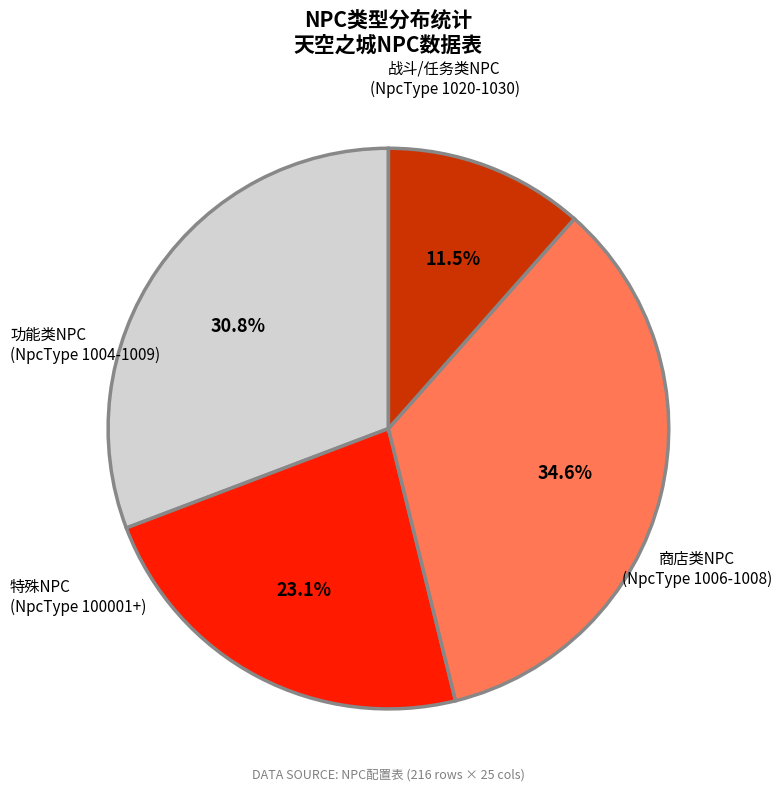

Does any single category account for the majority?

No